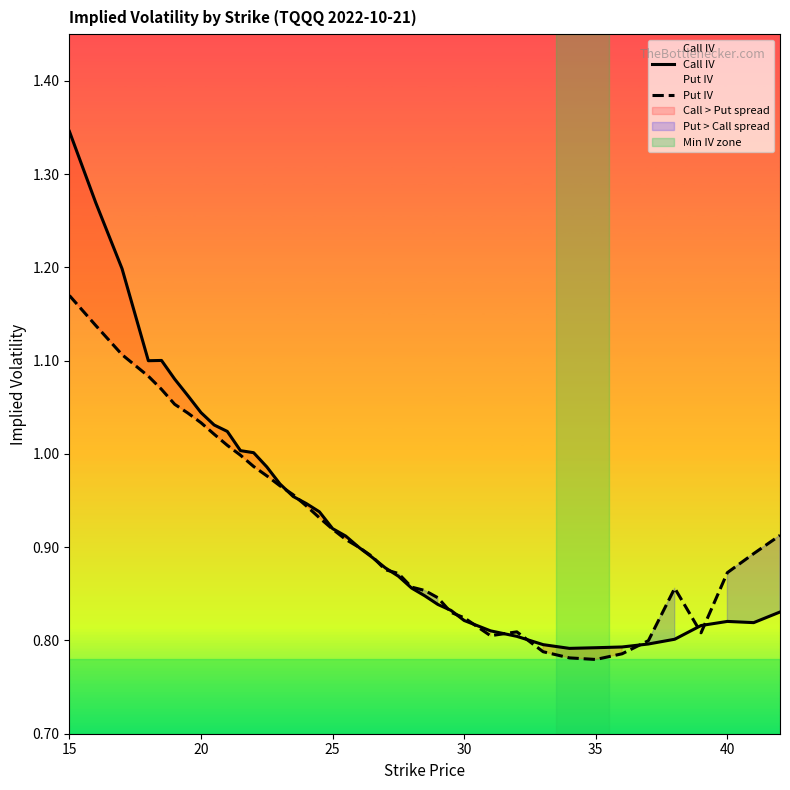

At which label does Call IV reach its peak?

15